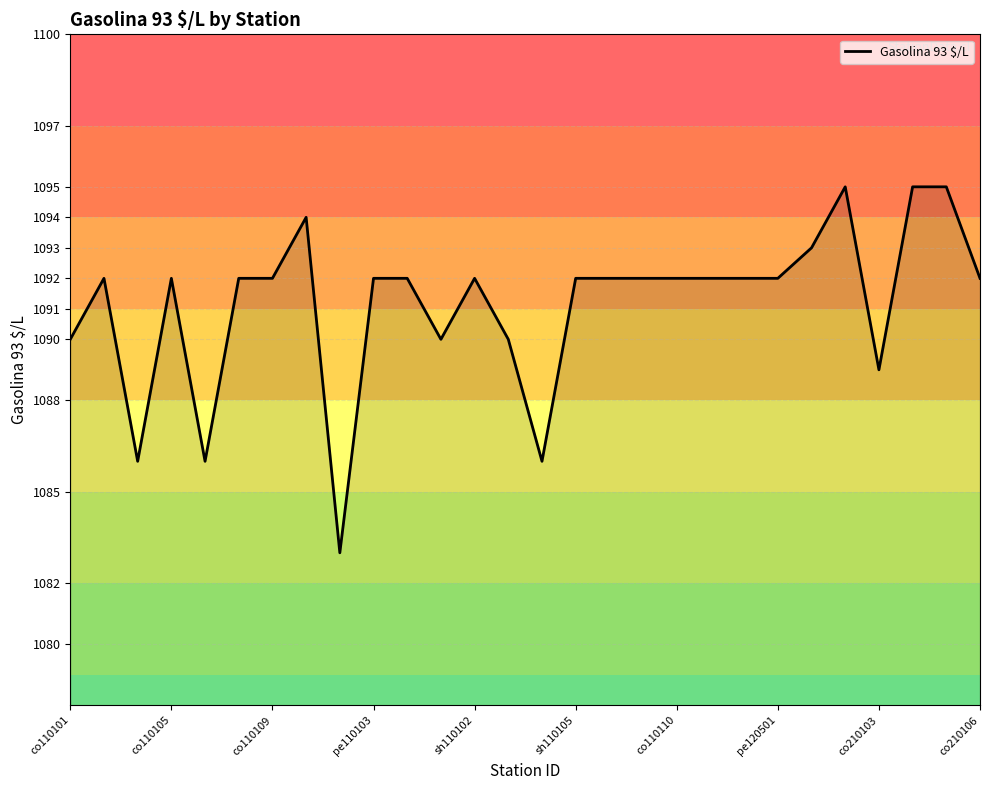

What is the greatest value displayed?

1095